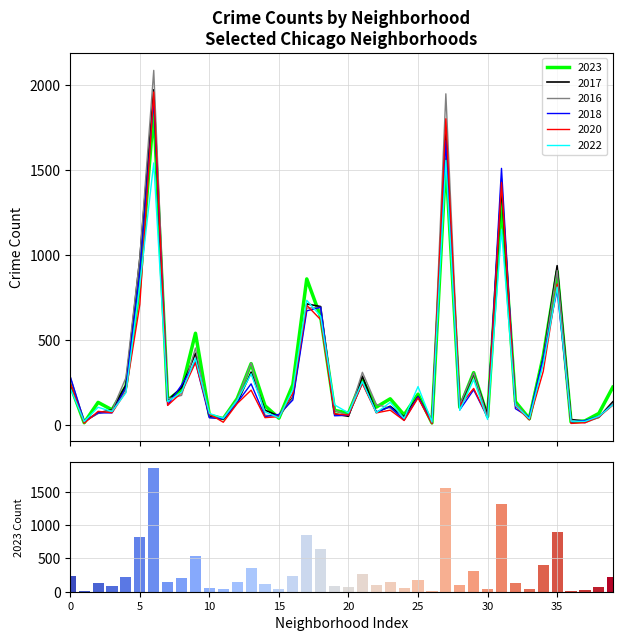

What is the maximum value for 2020?

1959